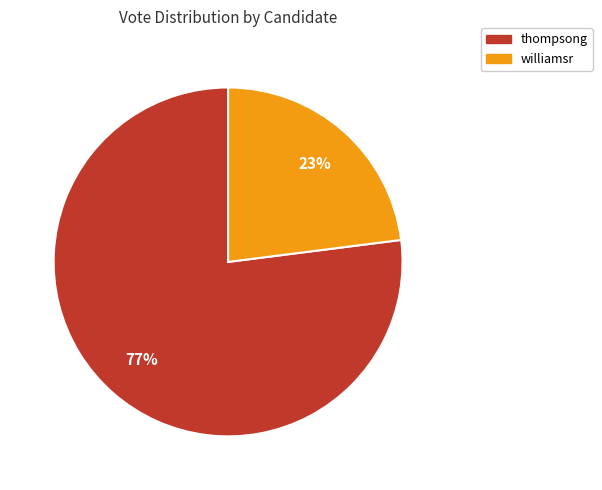

The williamsr slice represents 23% of the pie. True or false?

True